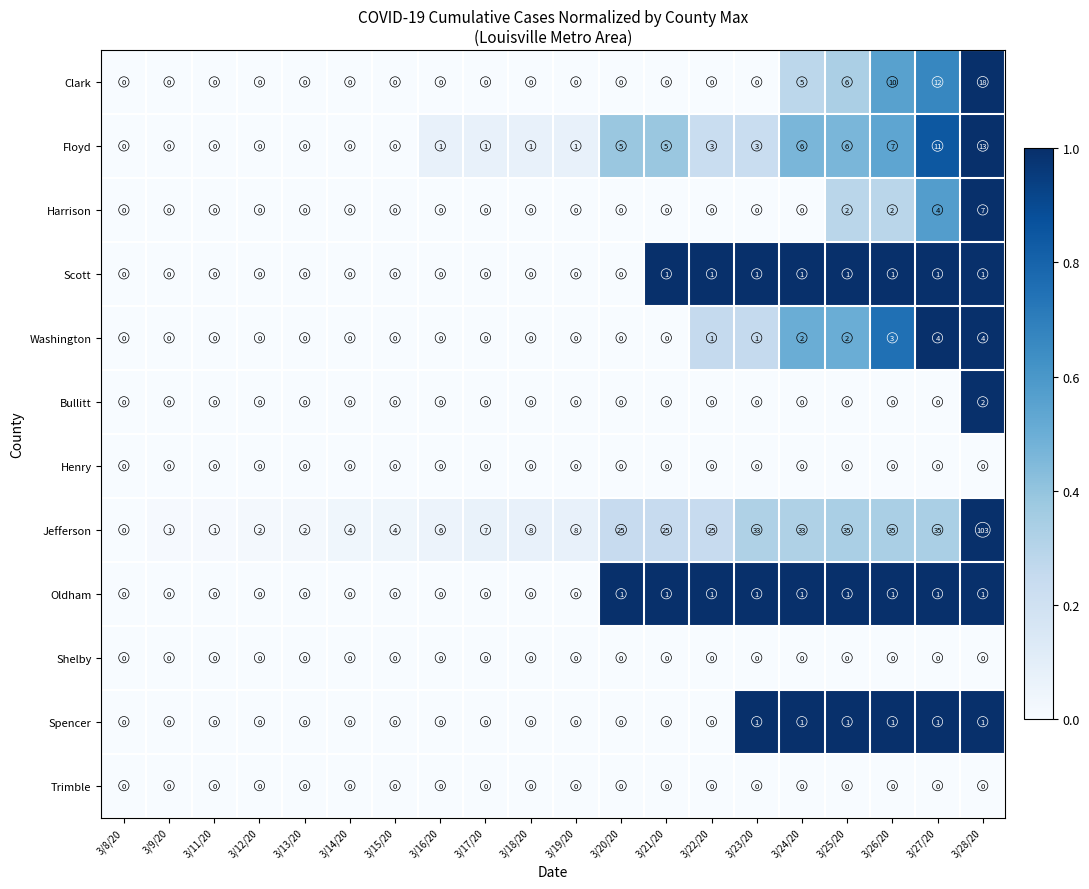

Which series has the largest range (max minus min)?

Jefferson